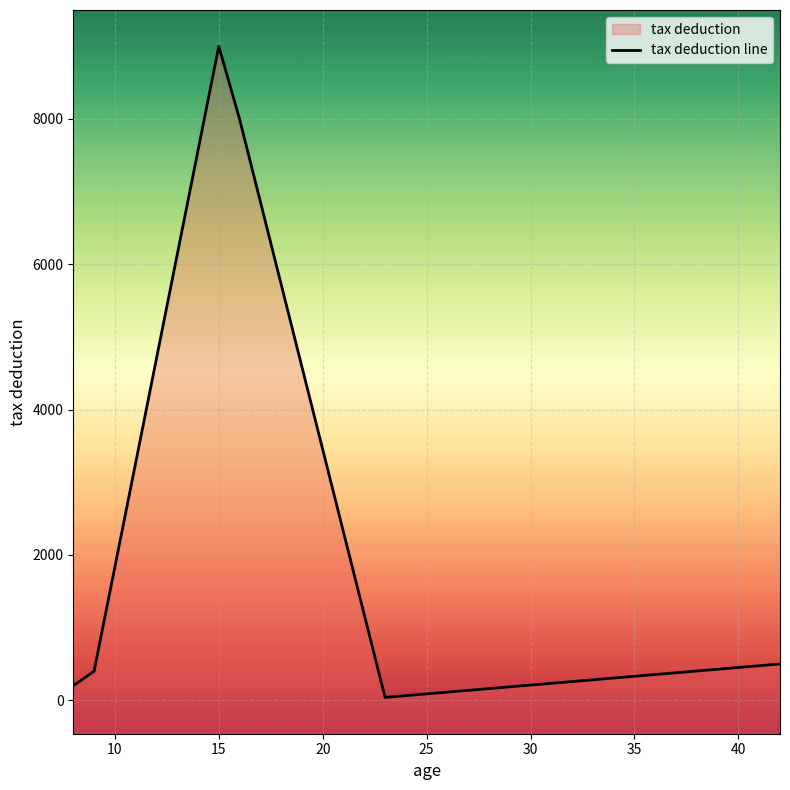

Reading left to right, extract all data points from this chart.

200	400	9000	8000	40	500